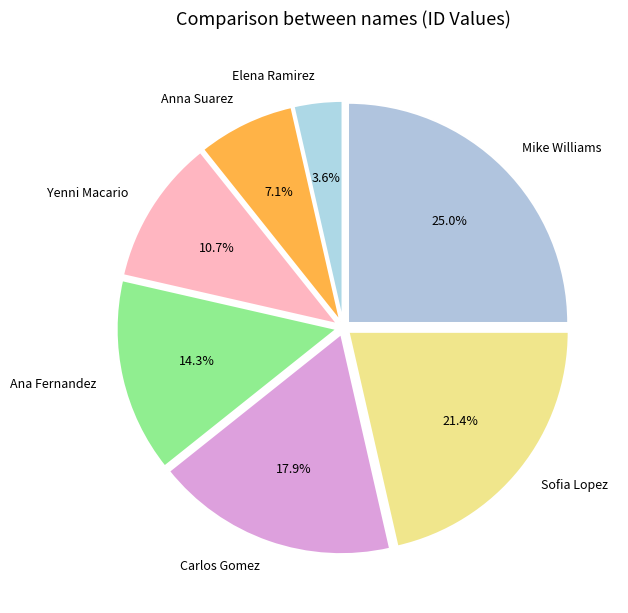

What percentage is the Ana Fernandez slice, to the nearest percent?

14%